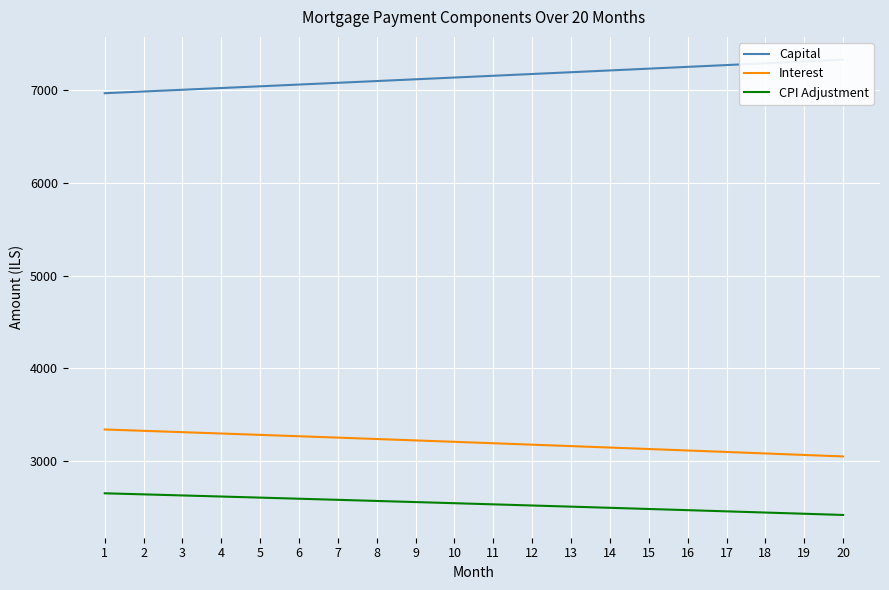

What is the average value of the Capital series?

7142.2